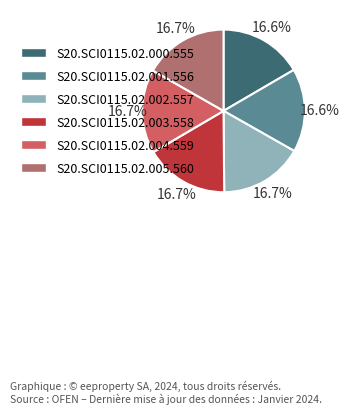

Is there any slice that represents more than half of the pie?

No